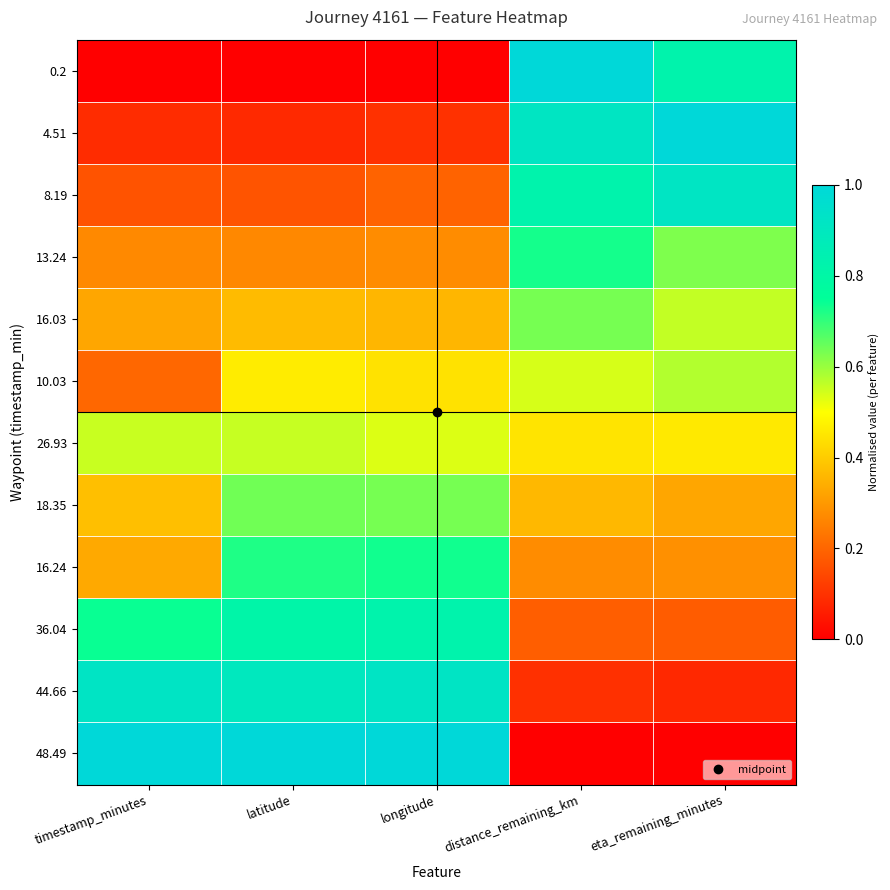

At how many categories does at least one series exceed 0?

5